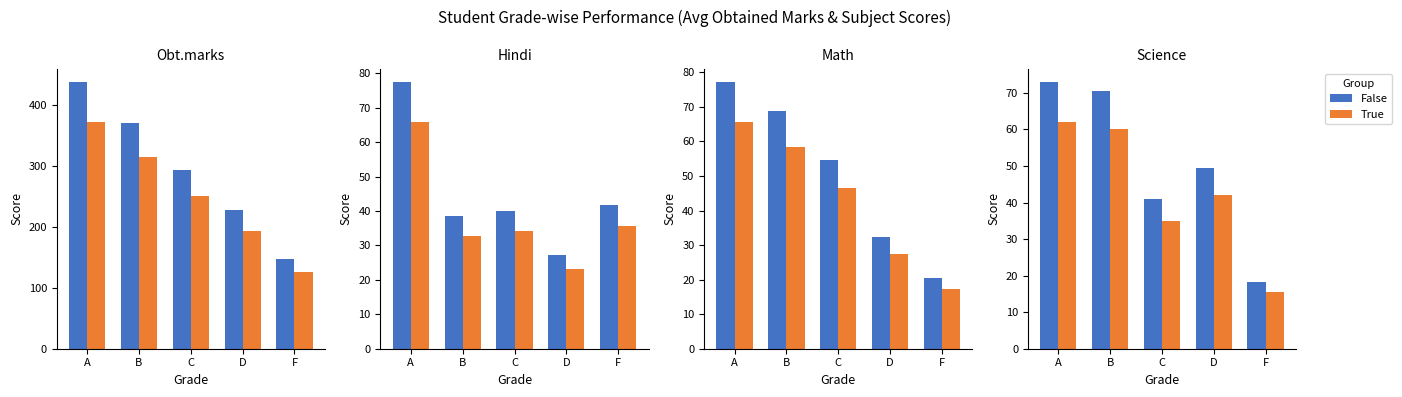

What is the label of the 4th bar from the right?

B